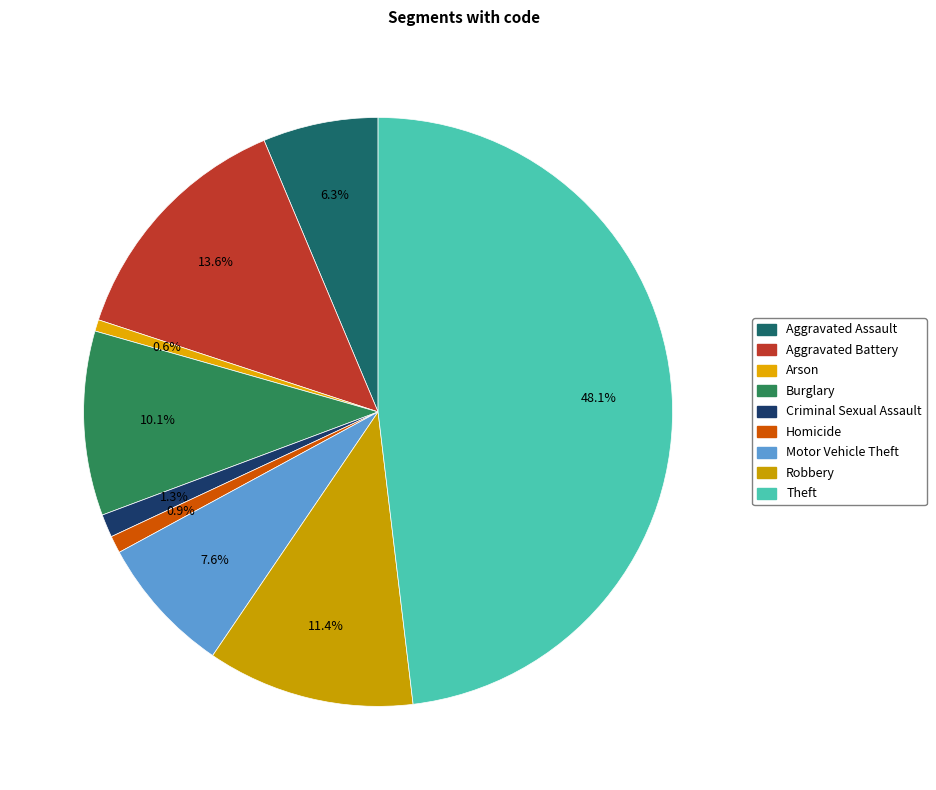

Rank the categories by value from lowest to highest.

Arson, Homicide, Criminal Sexual Assault, Aggravated Assault, Motor Vehicle Theft, Burglary, Robbery, Aggravated Battery, Theft